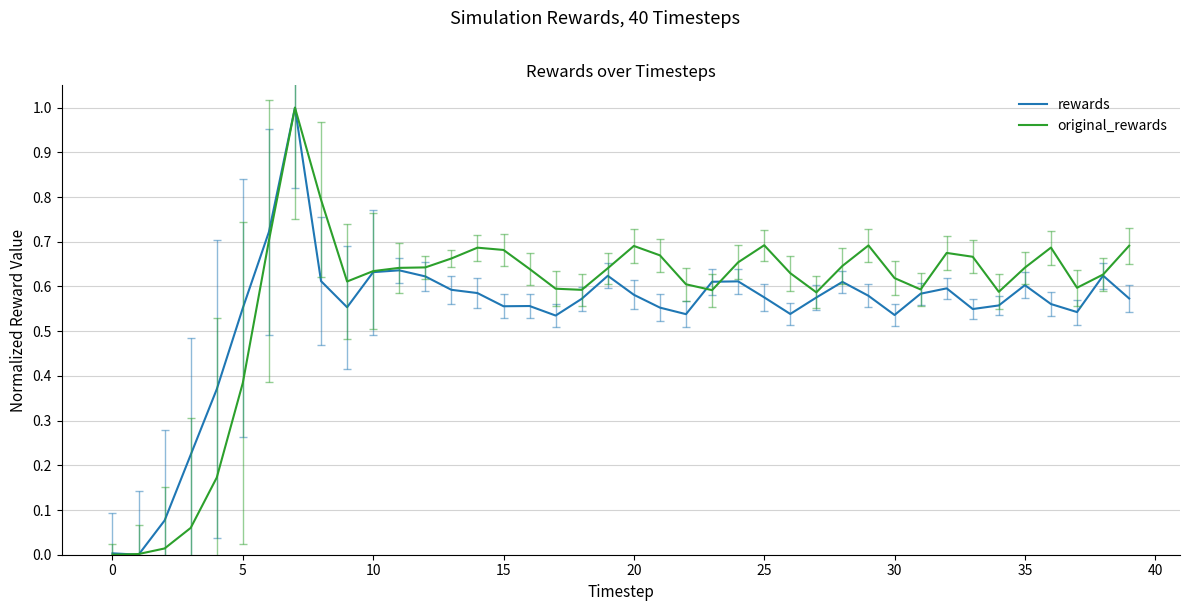

What is the maximum value shown in the chart?

1.0